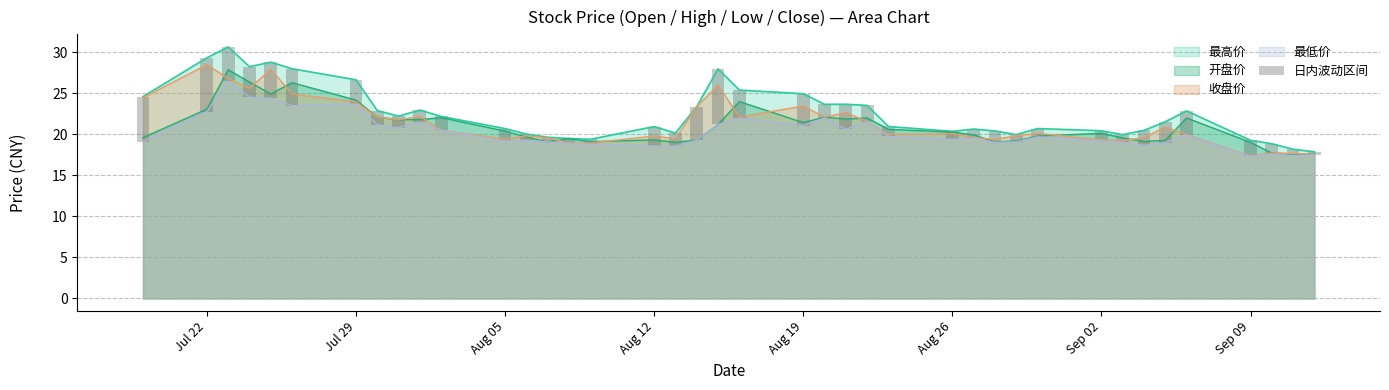

The value of 收盘价 at Sep 02 is 19.3. True or false?

True